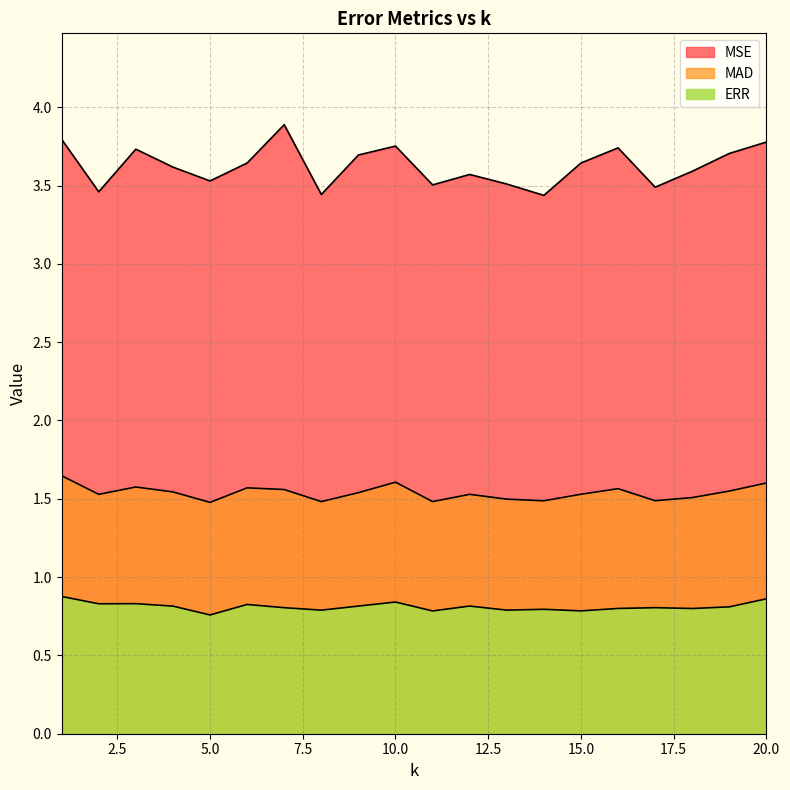

List the series in order of their overall mean, highest first.

MSE, MAD, ERR